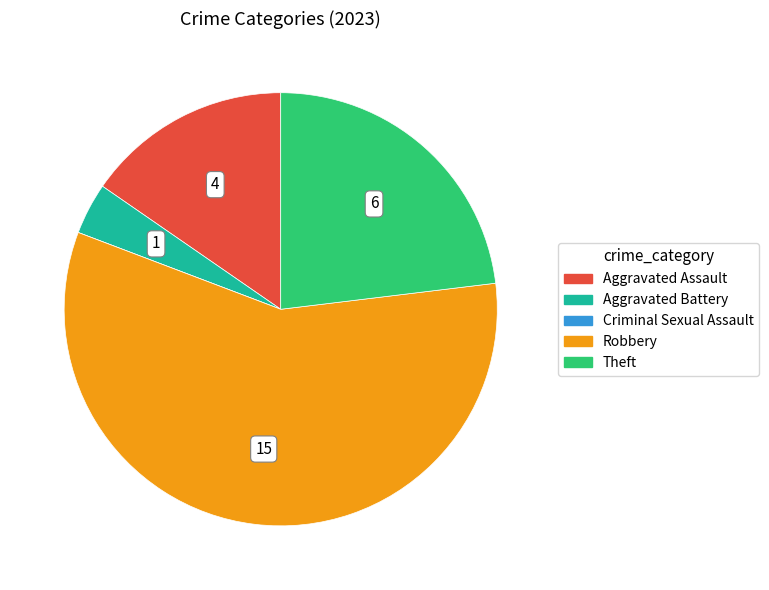

Is it true that Theft is 23% of the pie?

True